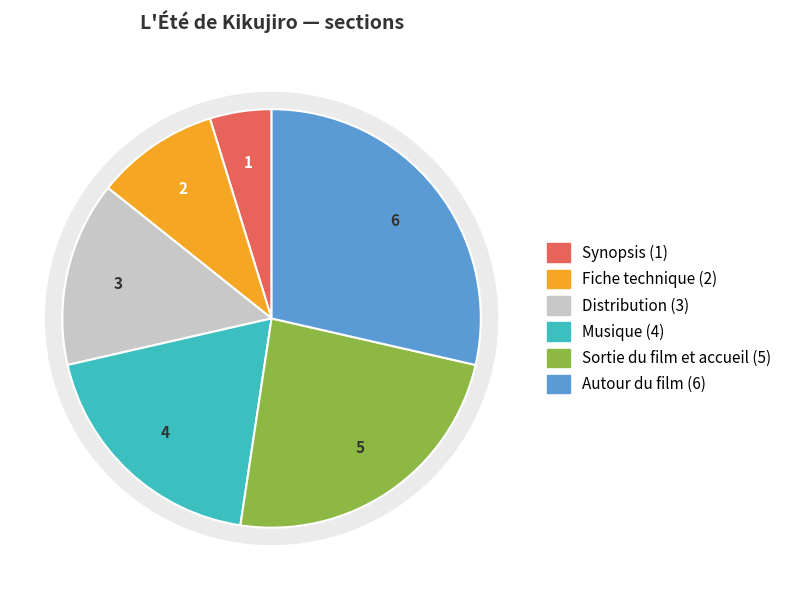

To the nearest percent, what is the difference between the Autour du film and Synopsis slice percentages?

24%